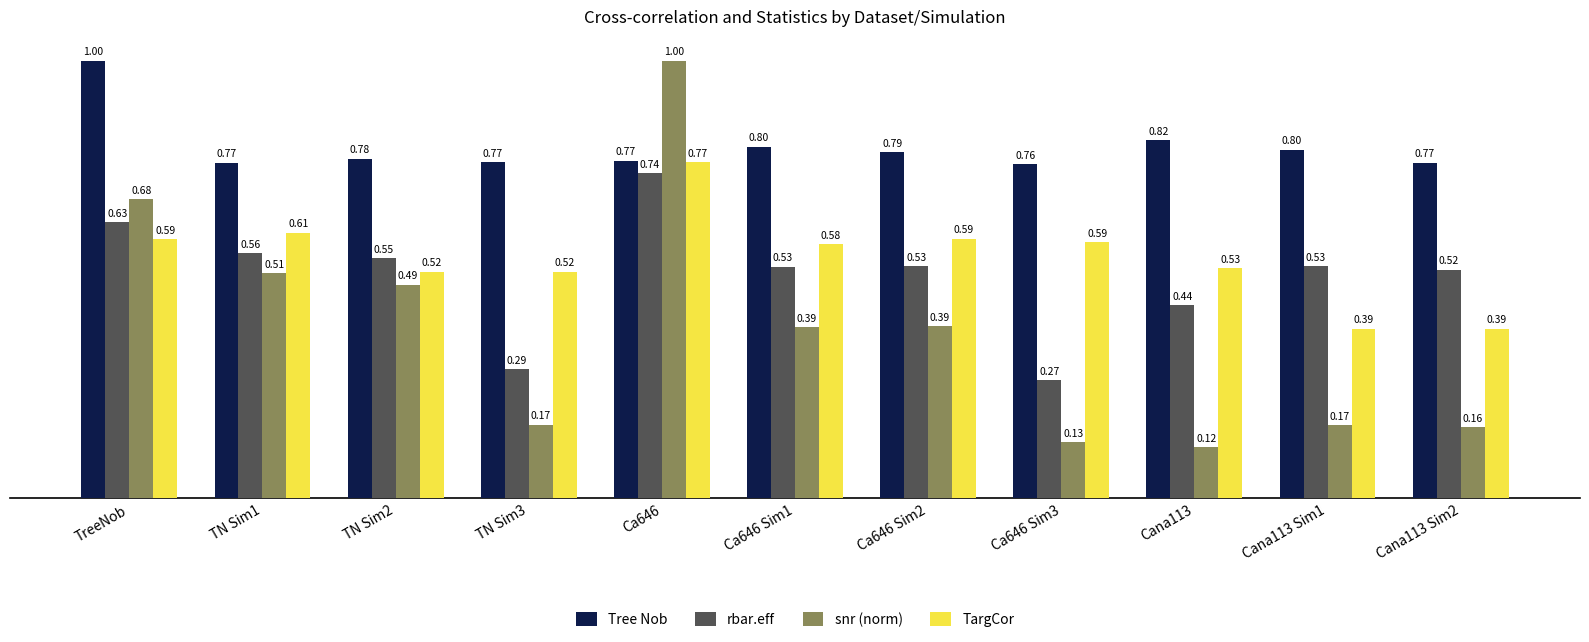

At which label is rbar.eff closest to 0?

Ca646 Sim3